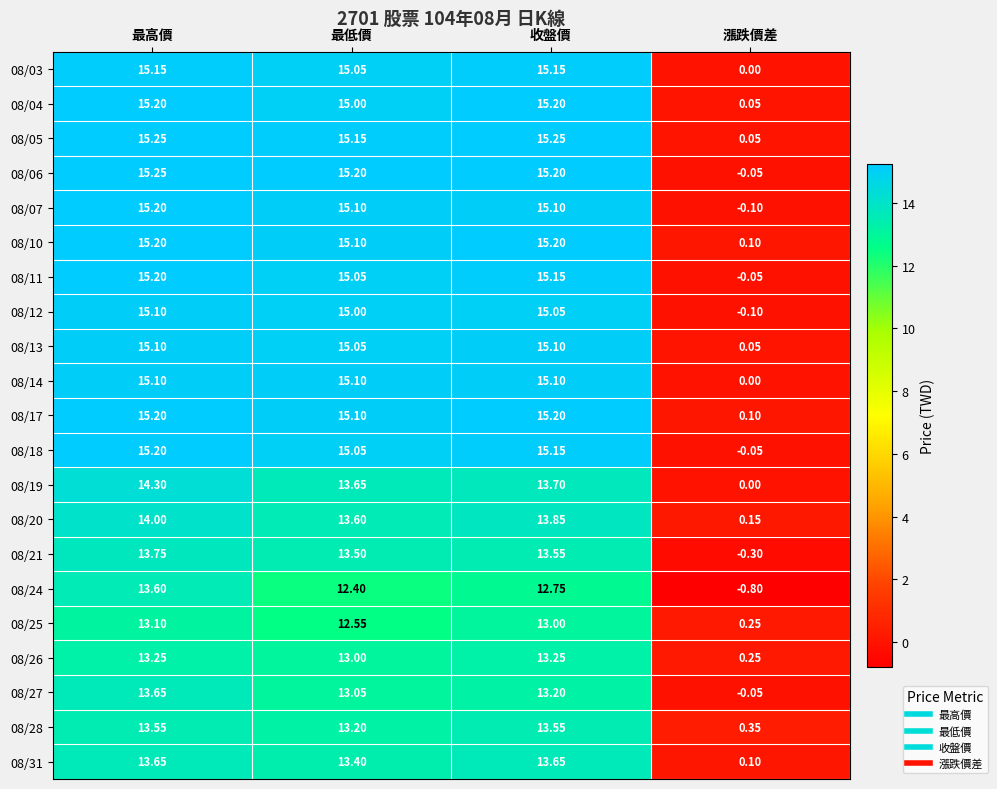

List the labels in order of 08/27 value, largest first.

最高價, 收盤價, 最低價, 漲跌價差